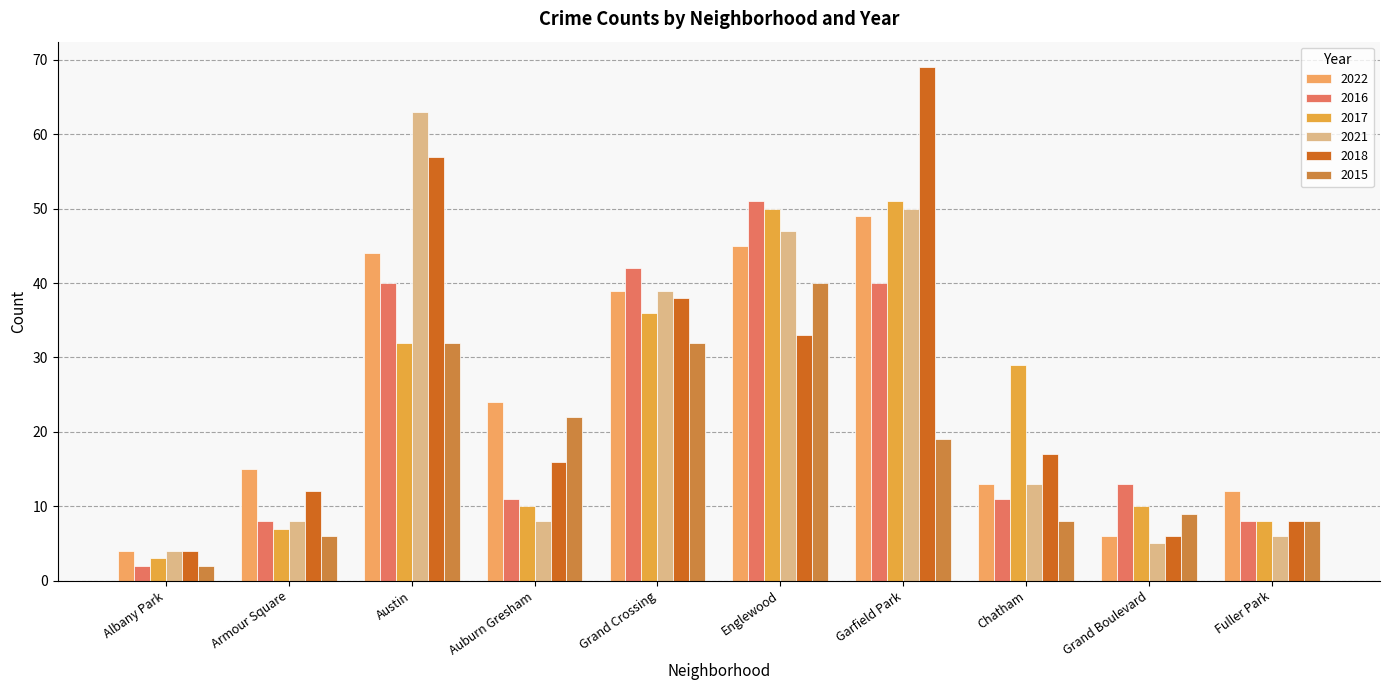

What is the label of the 3rd bar from the right?

Chatham